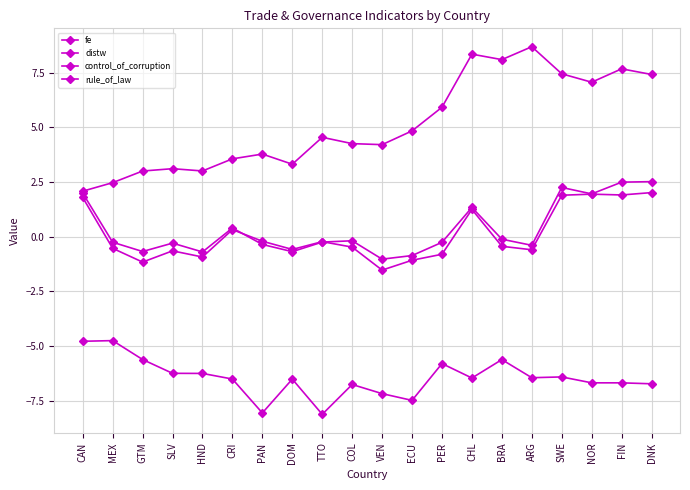

Reading left to right, transcribe all the data shown in this chart.

fe: CAN=-4.8	MEX=-4.7	GTM=-5.6	SLV=-6.2	HND=-6.2	CRI=-6.5	PAN=-8.1	DOM=-6.5	TTO=-8.1	COL=-6.8	VEN=-7.2	ECU=-7.5	PER=-5.8	CHL=-6.5	BRA=-5.6	ARG=-6.4	SWE=-6.4	NOR=-6.7	FIN=-6.7	DNK=-6.7
distw: CAN=2.1	MEX=2.5	GTM=3.0	SLV=3.1	HND=3.0	CRI=3.6	PAN=3.8	DOM=3.3	TTO=4.5	COL=4.3	VEN=4.2	ECU=4.8	PER=5.9	CHL=8.3	BRA=8.1	ARG=8.7	SWE=7.4	NOR=7.1	FIN=7.7	DNK=7.4
control_of_corruption: CAN=2.0	MEX=-0.3	GTM=-0.7	SLV=-0.3	HND=-0.7	CRI=0.4	PAN=-0.4	DOM=-0.7	TTO=-0.2	COL=-0.2	VEN=-1.0	ECU=-0.9	PER=-0.3	CHL=1.3	BRA=-0.1	ARG=-0.4	SWE=2.2	NOR=2.0	FIN=2.5	DNK=2.5
rule_of_law: CAN=1.8	MEX=-0.5	GTM=-1.2	SLV=-0.6	HND=-0.9	CRI=0.3	PAN=-0.2	DOM=-0.6	TTO=-0.2	COL=-0.5	VEN=-1.5	ECU=-1.1	PER=-0.8	CHL=1.2	BRA=-0.4	ARG=-0.6	SWE=1.9	NOR=1.9	FIN=1.9	DNK=2.0